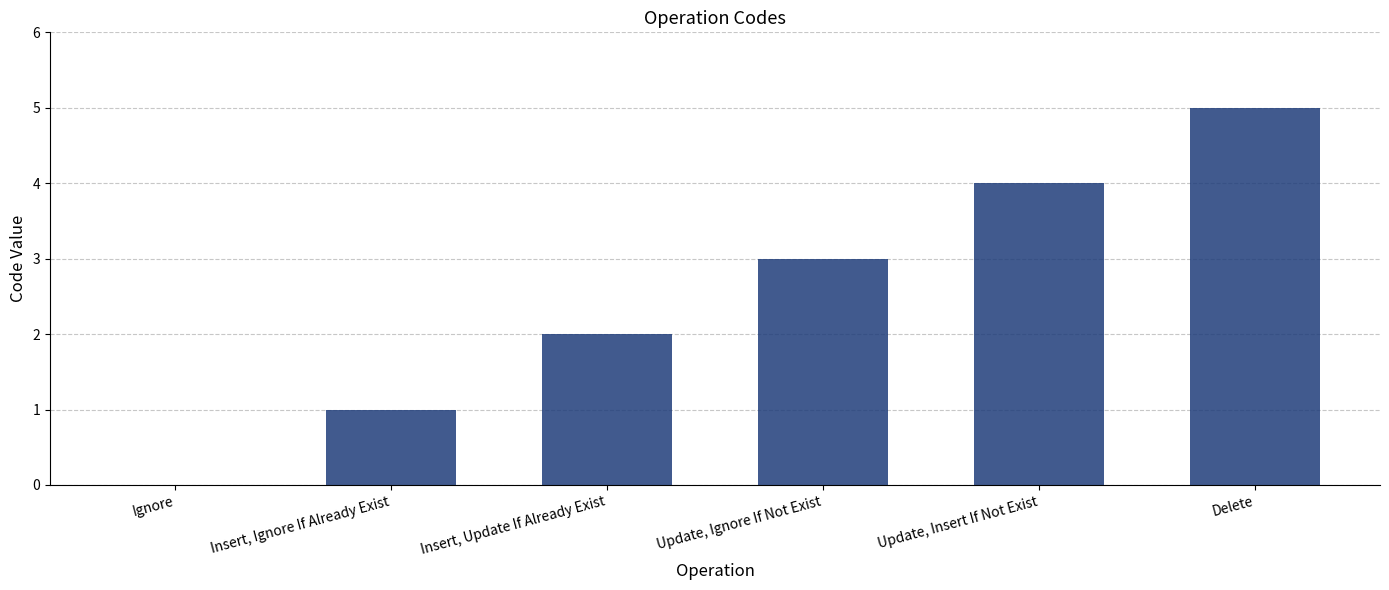

True or false: the data shows 0 at Insert, Ignore If Already Exist.

False